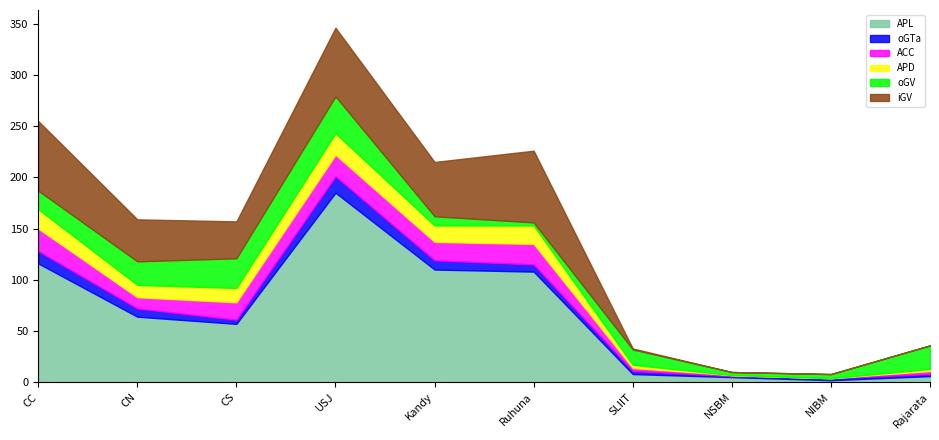

At how many categories does at least one series exceed 18?

7